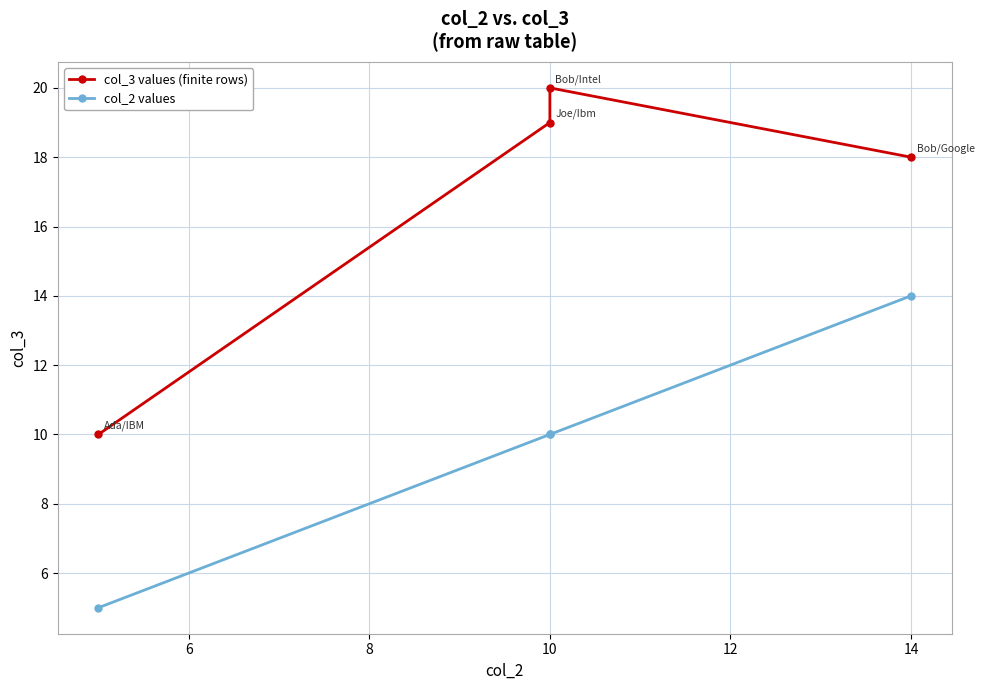

How many col_3 values (finite rows) values are between 18 and 20?

3